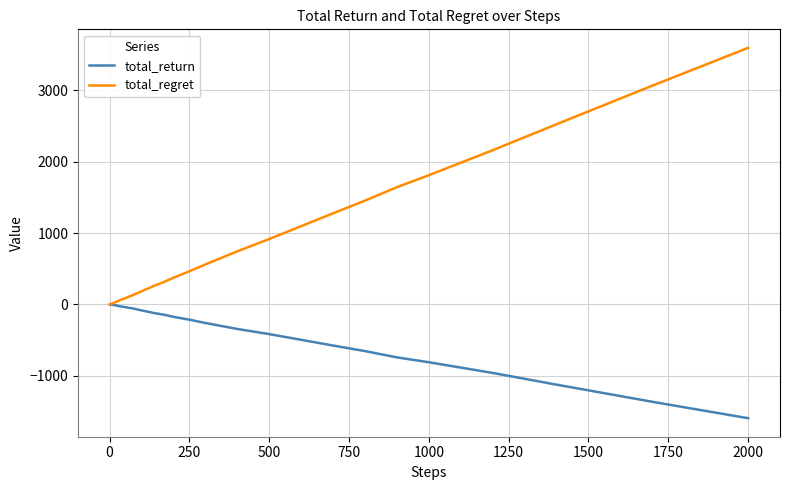

Which series has the widest spread of values?

total_regret